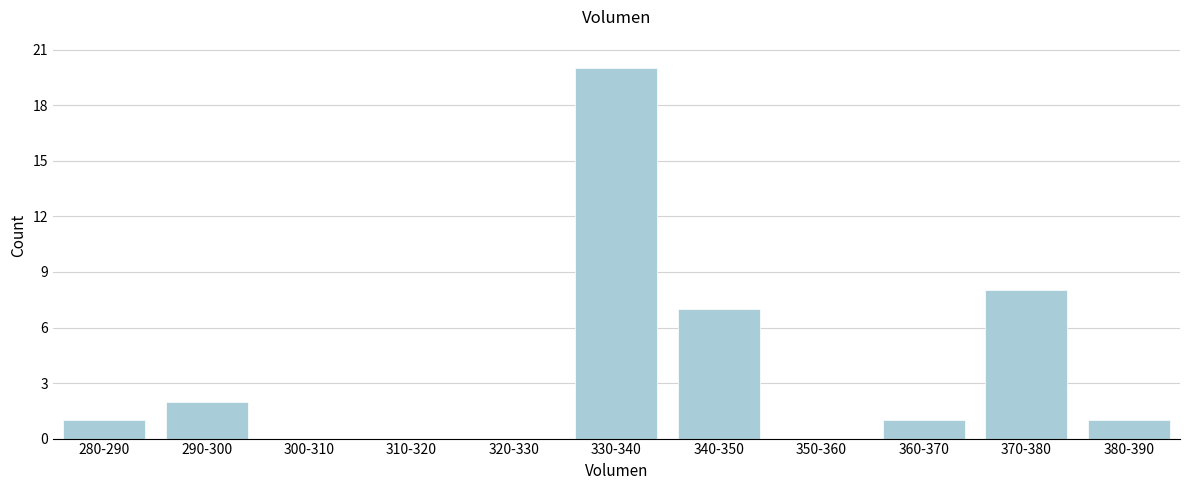

Reading left to right, list all the values displayed in this chart.

280-290=1	290-300=2	300-310=0	310-320=0	320-330=0	330-340=20	340-350=7	350-360=0	360-370=1	370-380=8	380-390=1